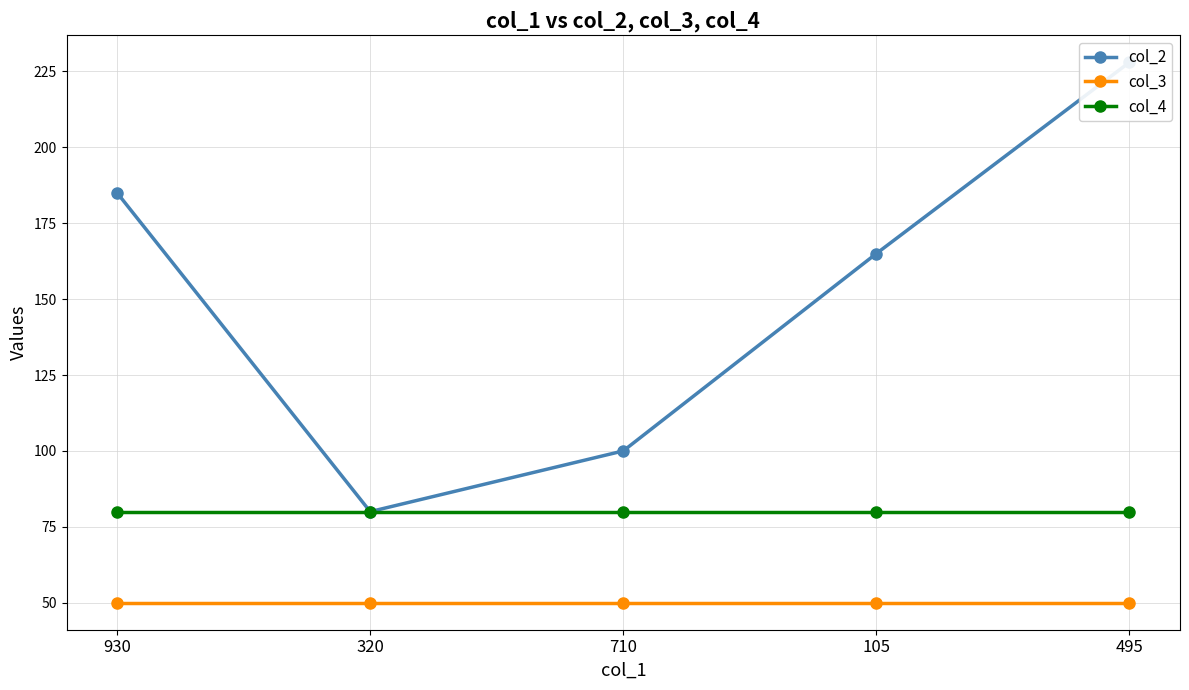

Which label corresponds to the largest value in the chart?

495